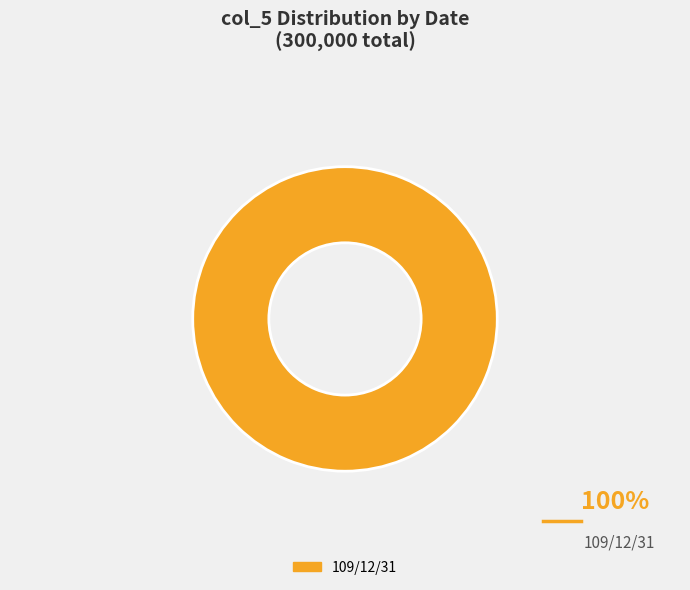

The 109/12/31 slice represents 91% of the pie. True or false?

False